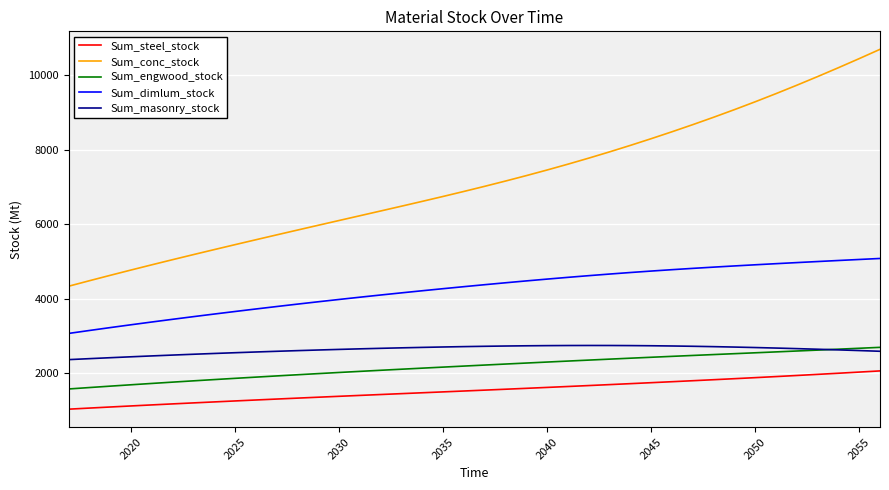

True or false: Sum_conc_stock and Sum_steel_stock intersect in this chart.

False